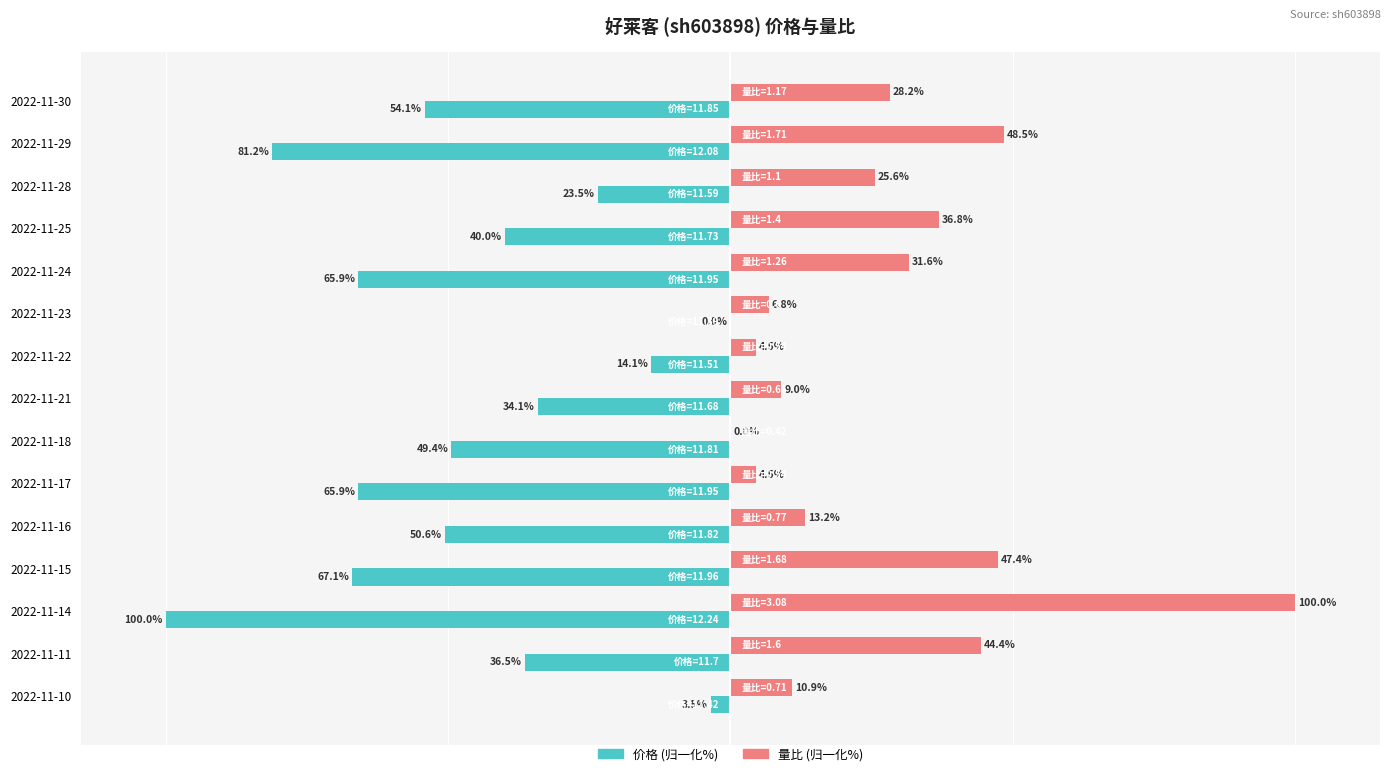

At which category is the sum across all series the highest?

2022-11-11